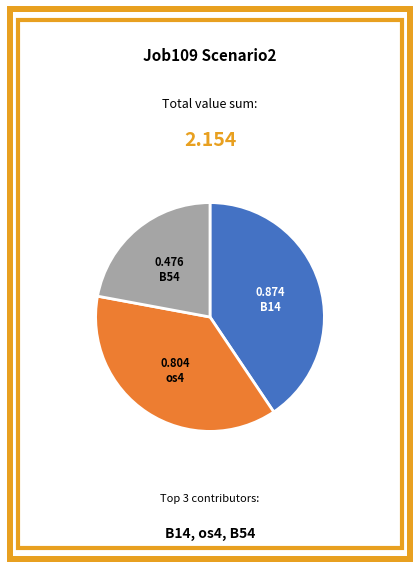

Rank the categories by value from highest to lowest.

B14, os4, B54